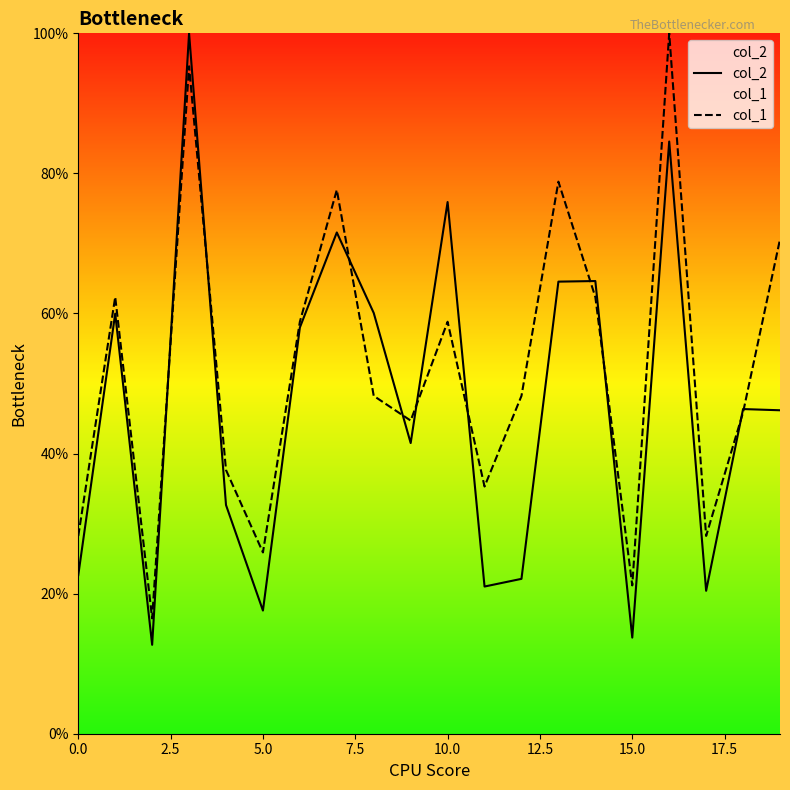

Rank the series by their average value, from lowest to highest.

col_2, col_1